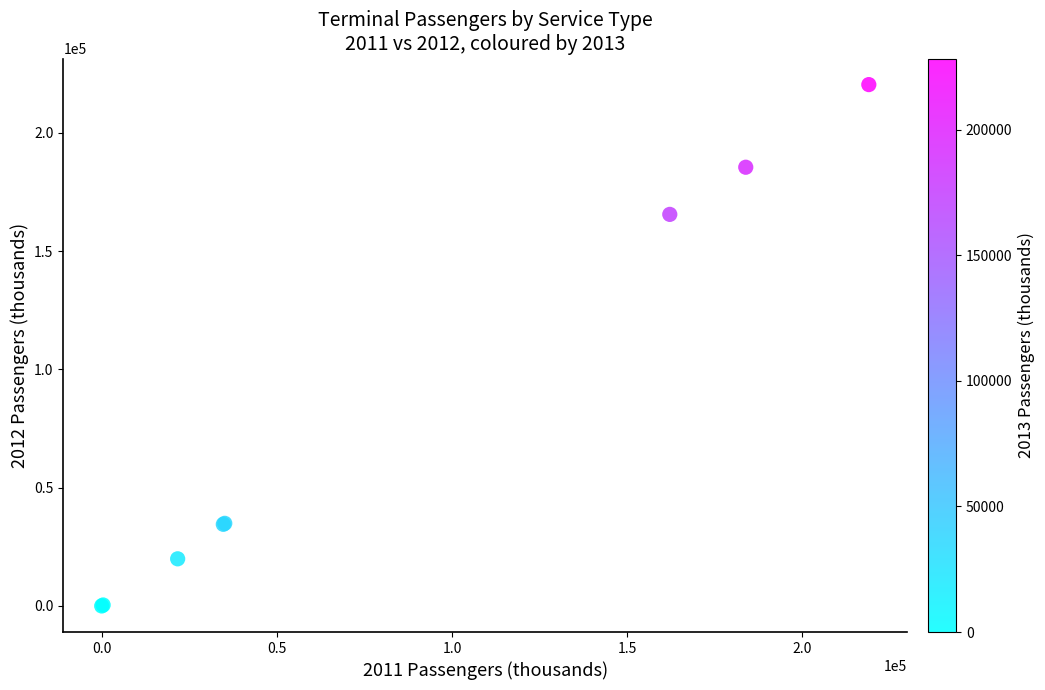

What Y value in the scatter plot is closest to 110214?

165557.1